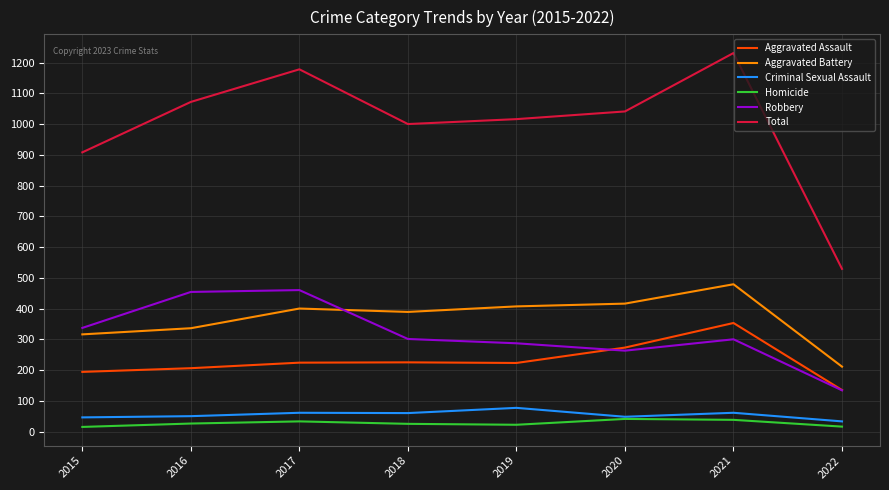

What is the highest value of the Robbery series?

460